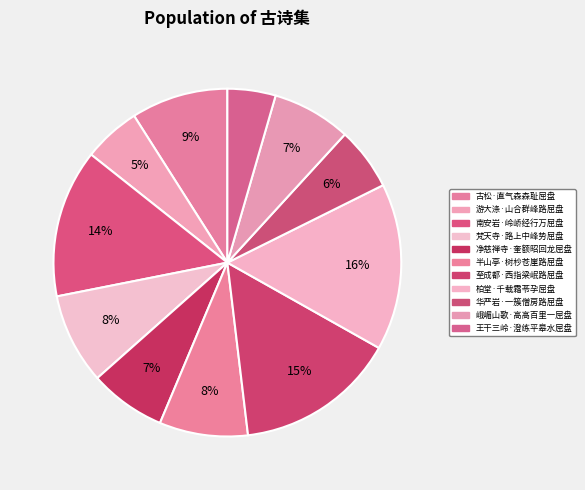

How many slices are in this pie chart?

11